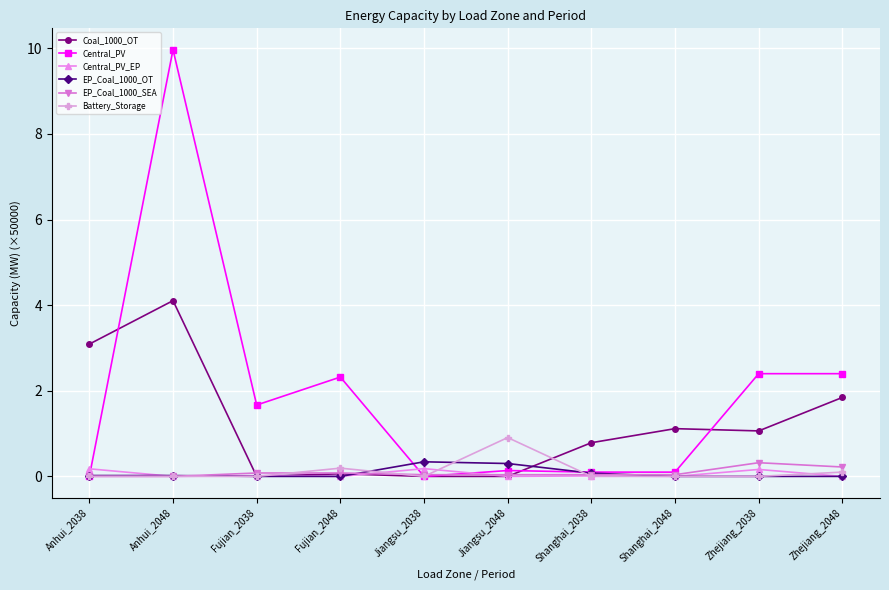

Between Fujian_2048 and Shanghai_2048, which series saw the biggest shift?

Central_PV